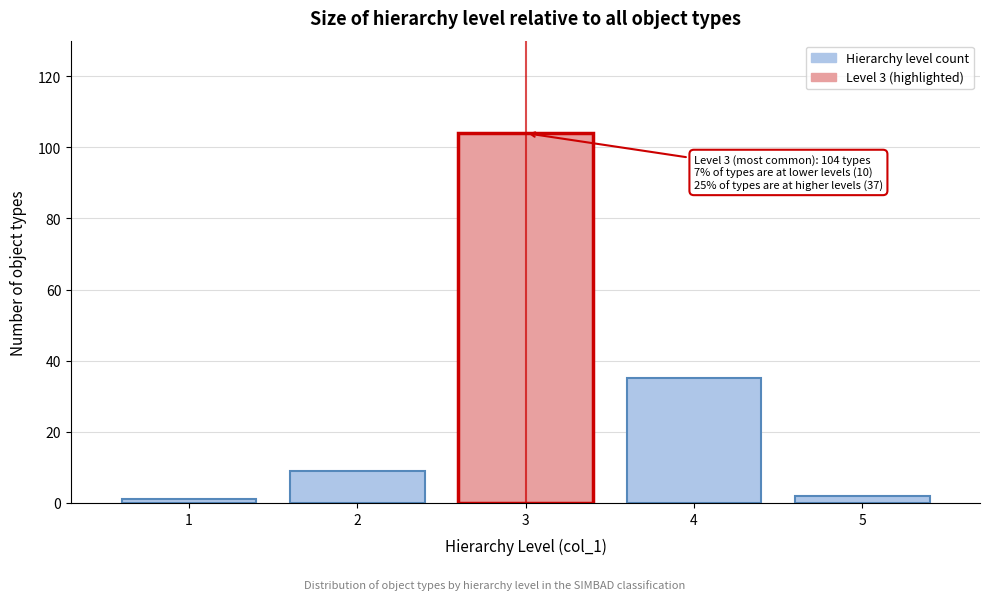

Over which range of the x-axis is the bar tallest?

2.5 to 3.5